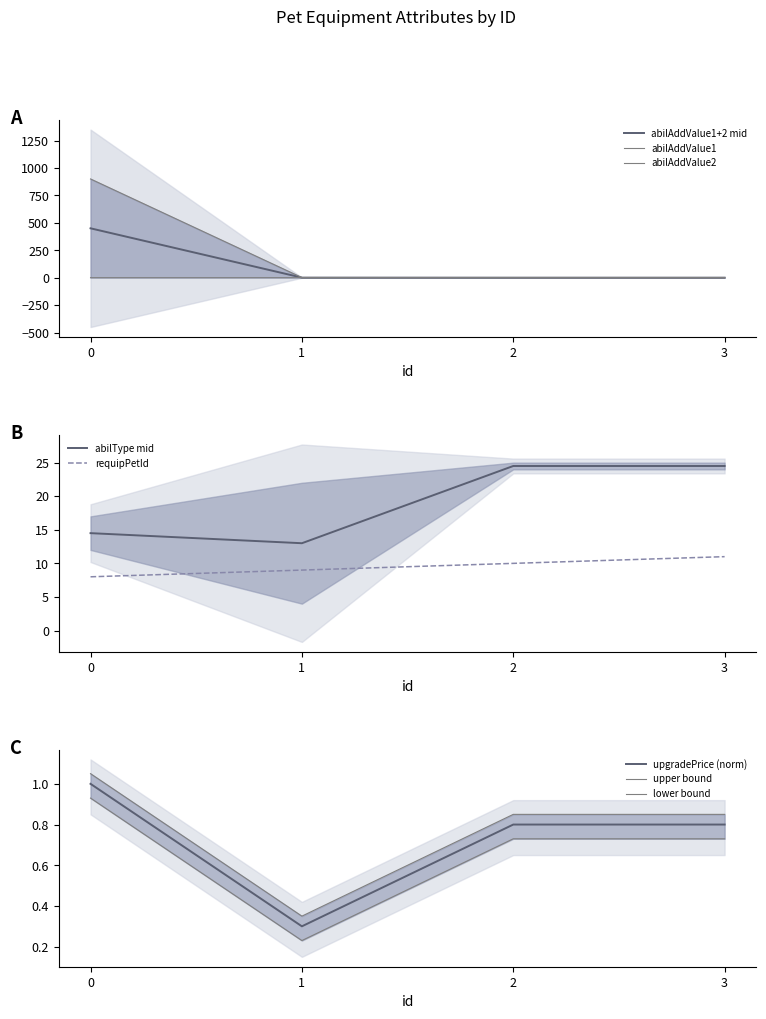

Which series changed the most between 1 and 2?

requipPetId